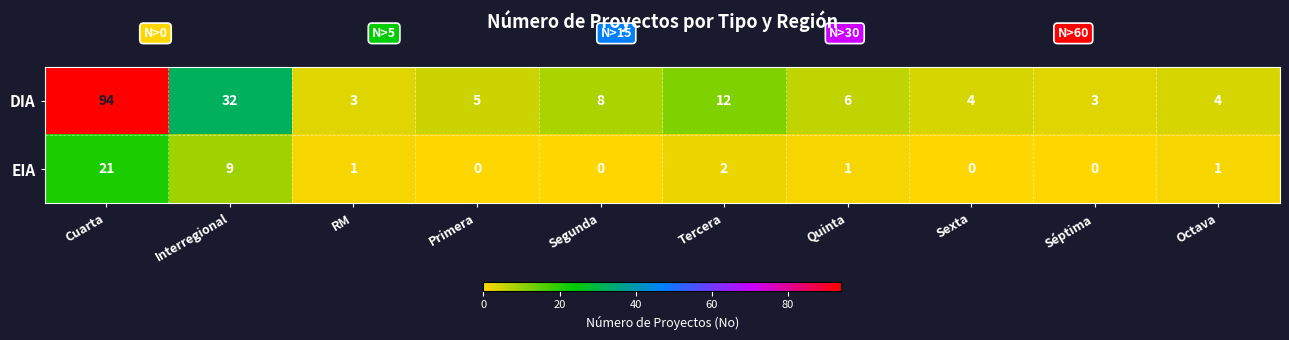

What is the sum of the EIA values at Octava and Cuarta?

22